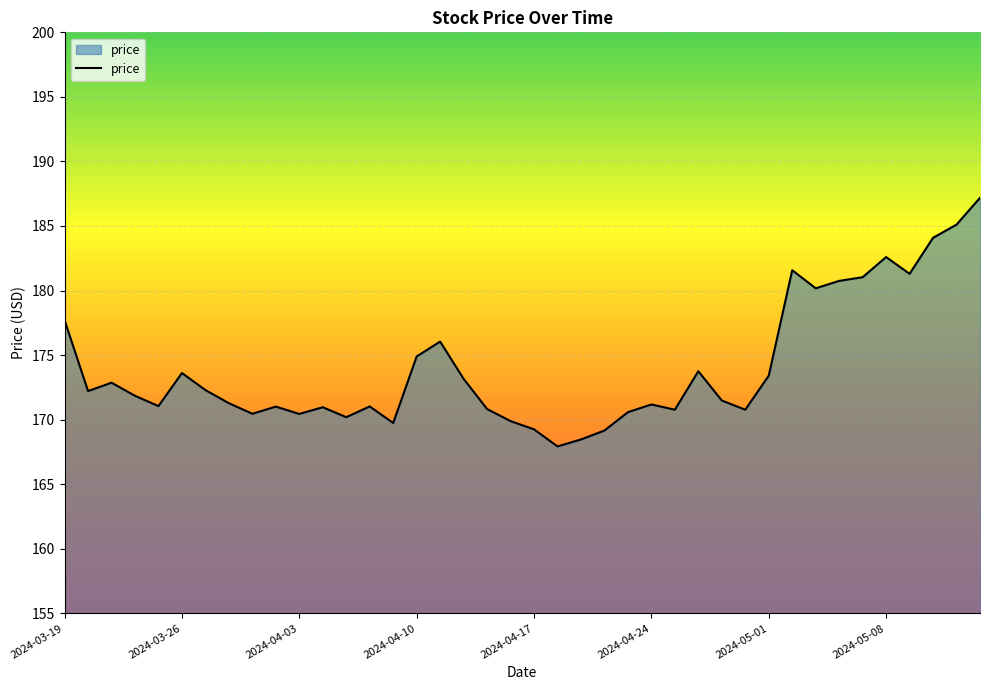

What is the difference between the maximum and minimum values?

19.3